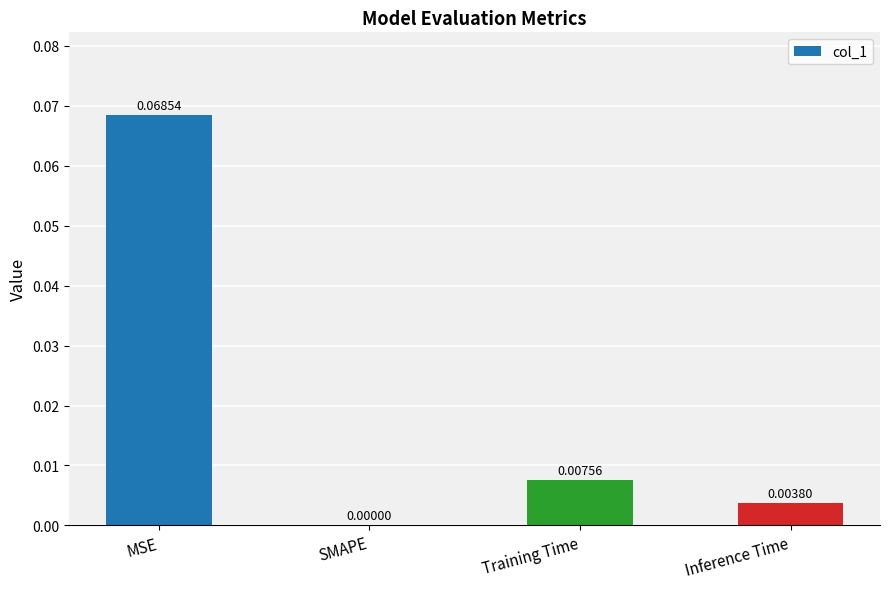

Which category has the highest value across all series?

MSE